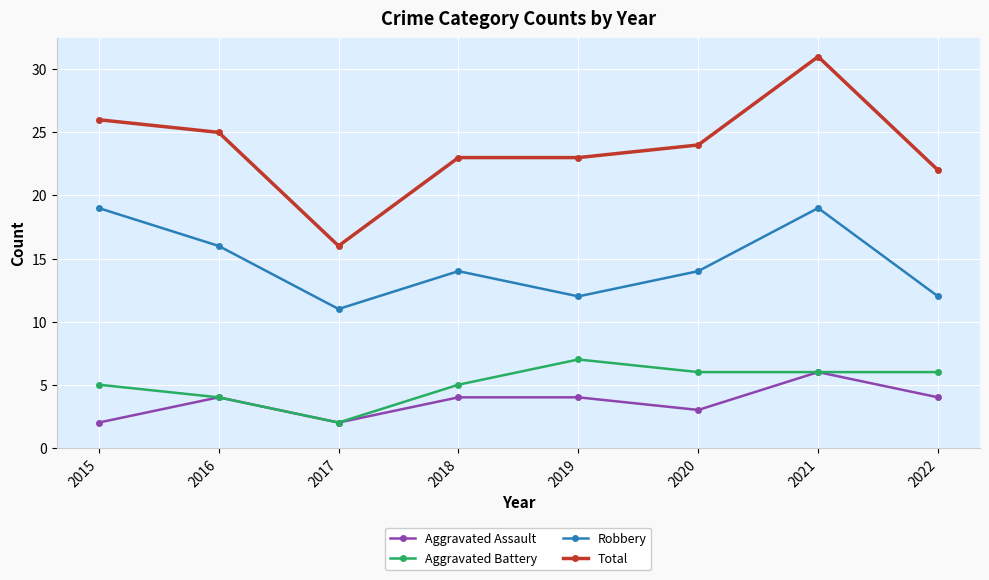

Read the Total value at 2022, to the nearest 10.

20